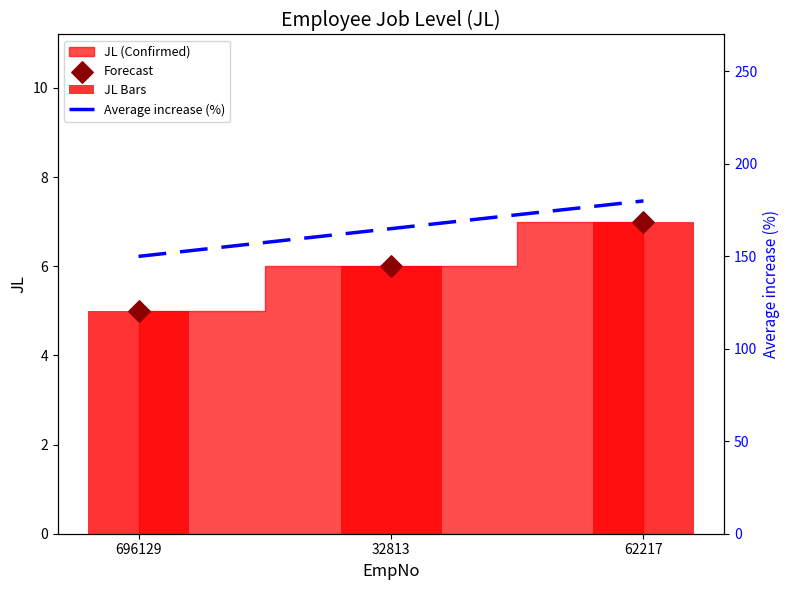

At how many categories does at least one series exceed 140?

3